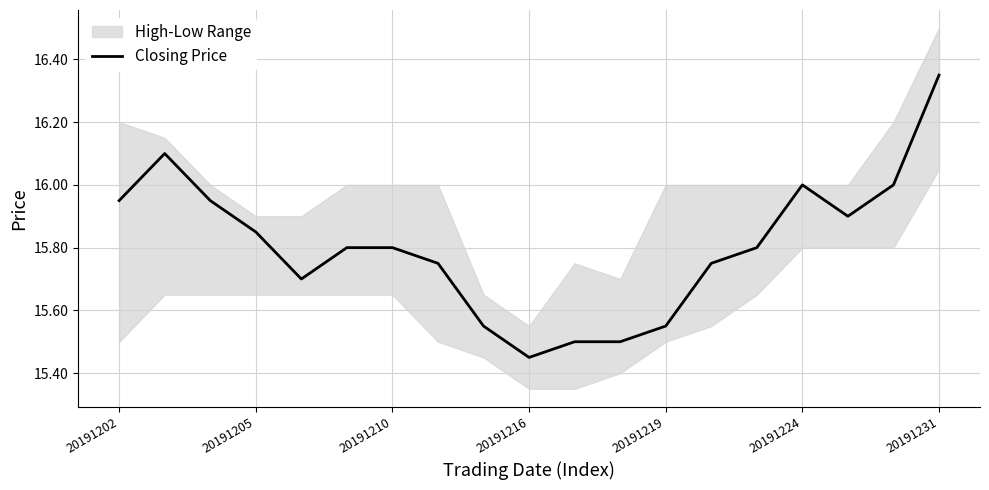

The Closing Price series shows 28.6 at 20191202. True or false?

False